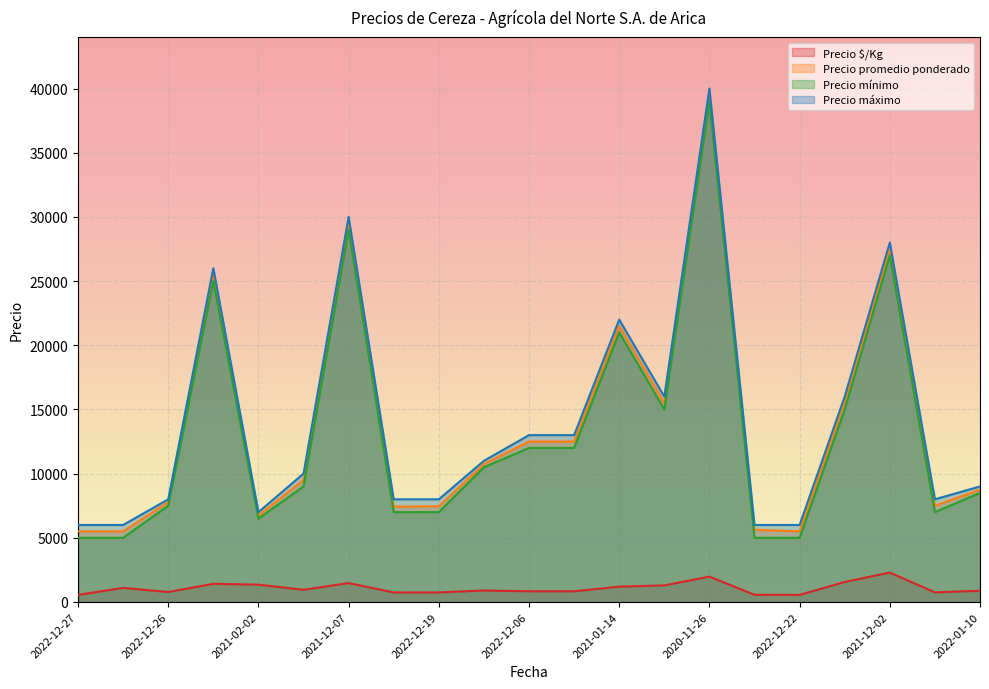

Reading left to right, transcribe all the data shown in this chart.

Precio $/Kg: 550	1100	778	1417	1350	950	1475	743	746	896	833	833	1194	1292	1975	562	550	1560	2292	750	875
Precio promedio ponderado: 5500	5500	7781	25500	6750	9500	29500	7429	7455	10750	12500	12500	21500	15500	39500	5625	5500	15600	27500	7500	8750
Precio mínimo: 5000	5000	7500	25000	6500	9000	29000	7000	7000	10500	12000	12000	21000	15000	39000	5000	5000	15000	27000	7000	8500
Precio máximo: 6000	6000	8000	26000	7000	10000	30000	8000	8000	11000	13000	13000	22000	16000	40000	6000	6000	16000	28000	8000	9000